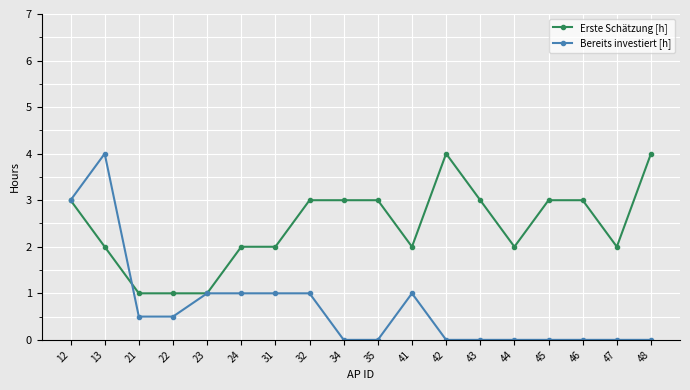

Is the value of Erste Schätzung [h] at 48 greater than the value of Bereits investiert [h] at 42?

Yes